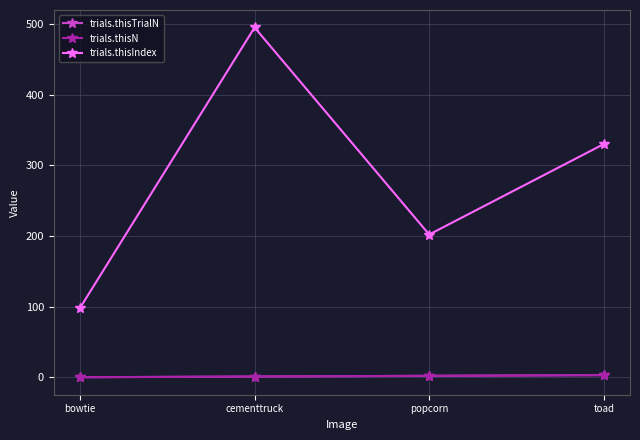

Is this an area chart (filled region under the line)?

No